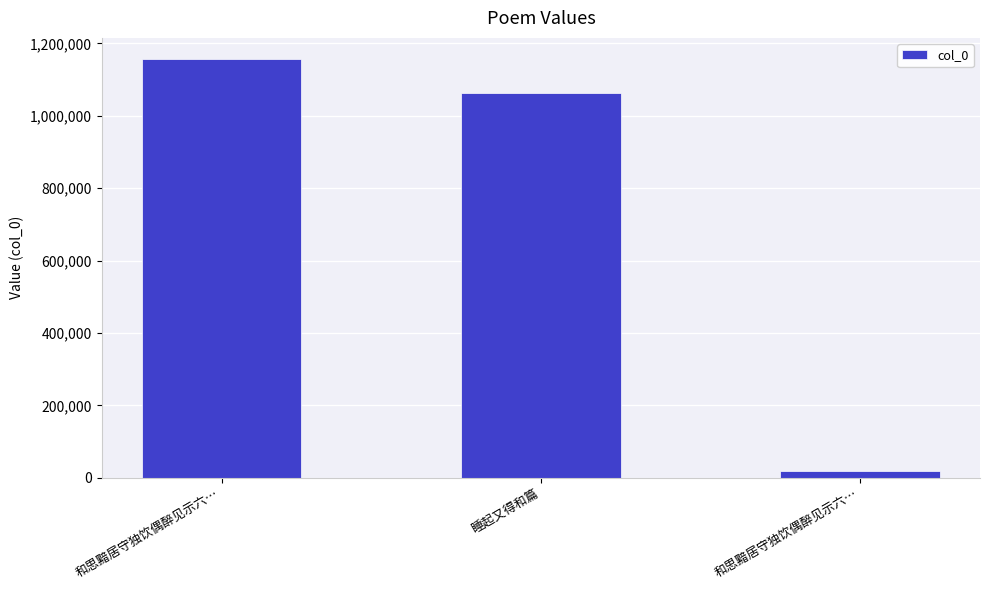

How many bars are there in total?

3